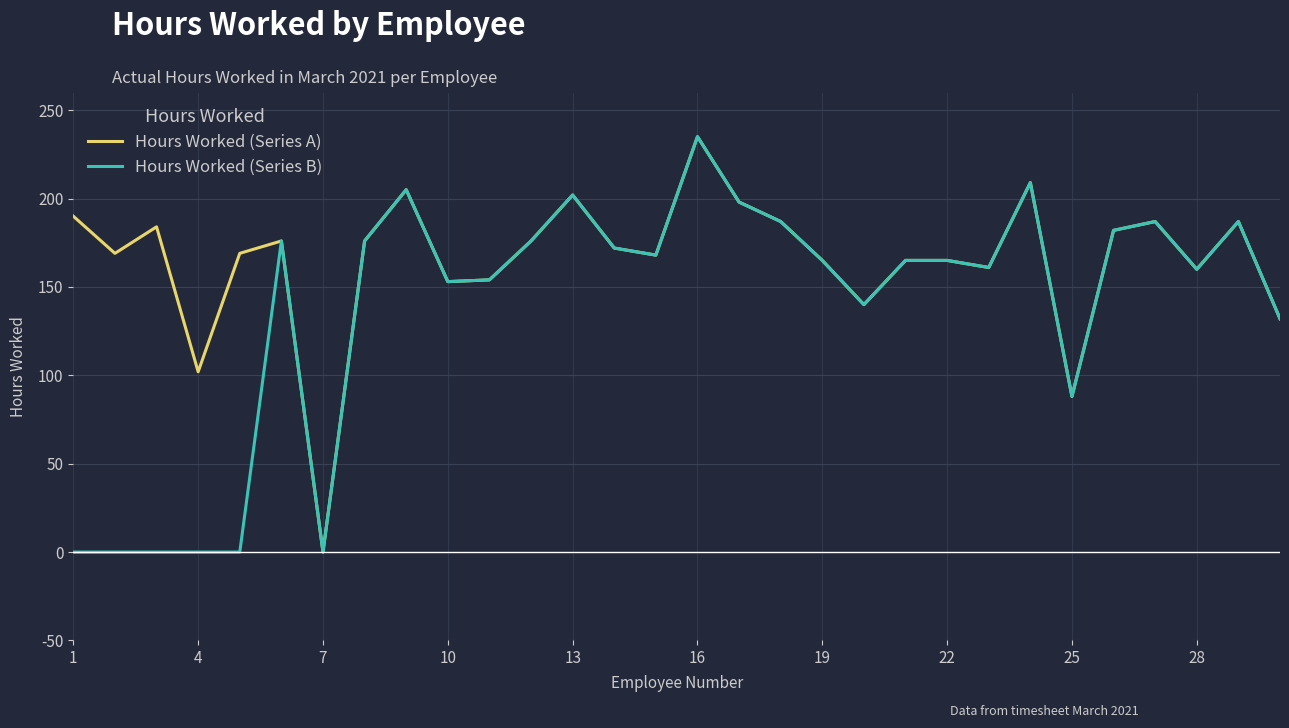

Rank the series by their average value, from highest to lowest.

Hours Worked (Series A), Hours Worked (Series B)